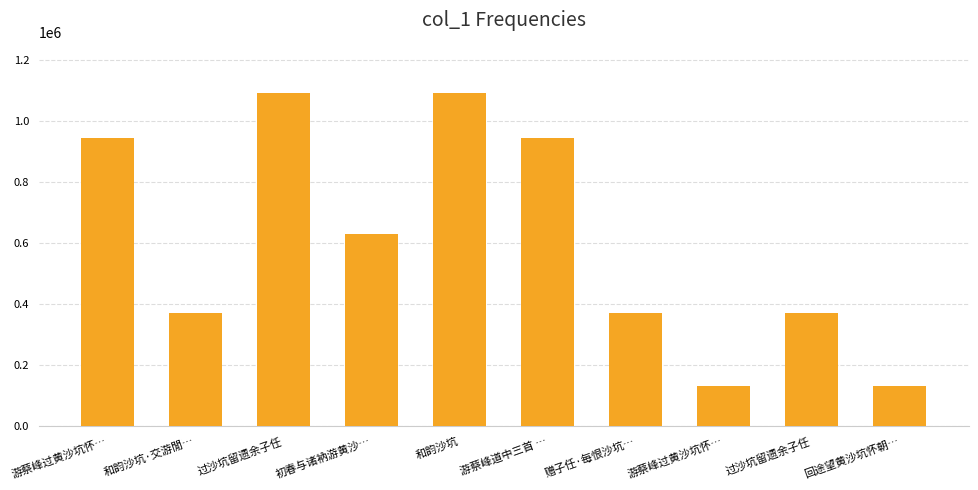

How many distinct data groups are displayed?

1